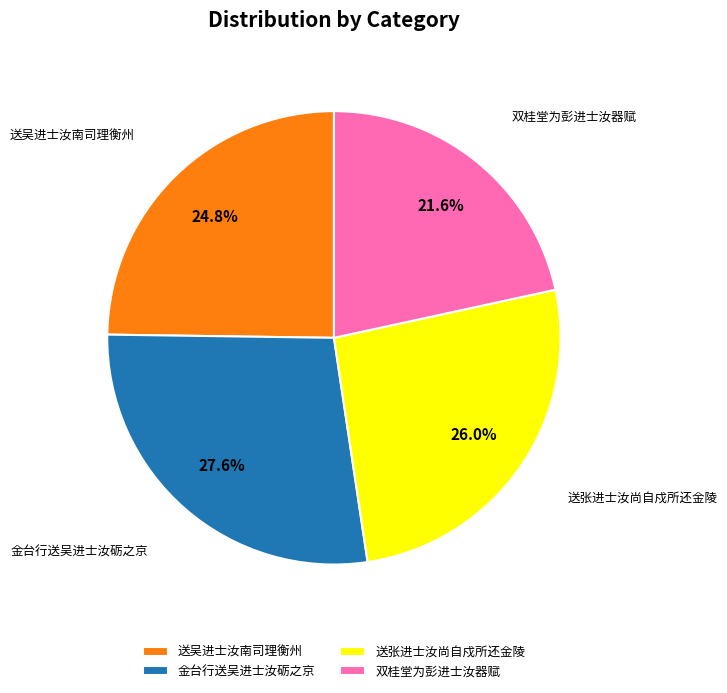

To the nearest percent, what portion does 送吴进士汝南司理衡州 represent?

25%